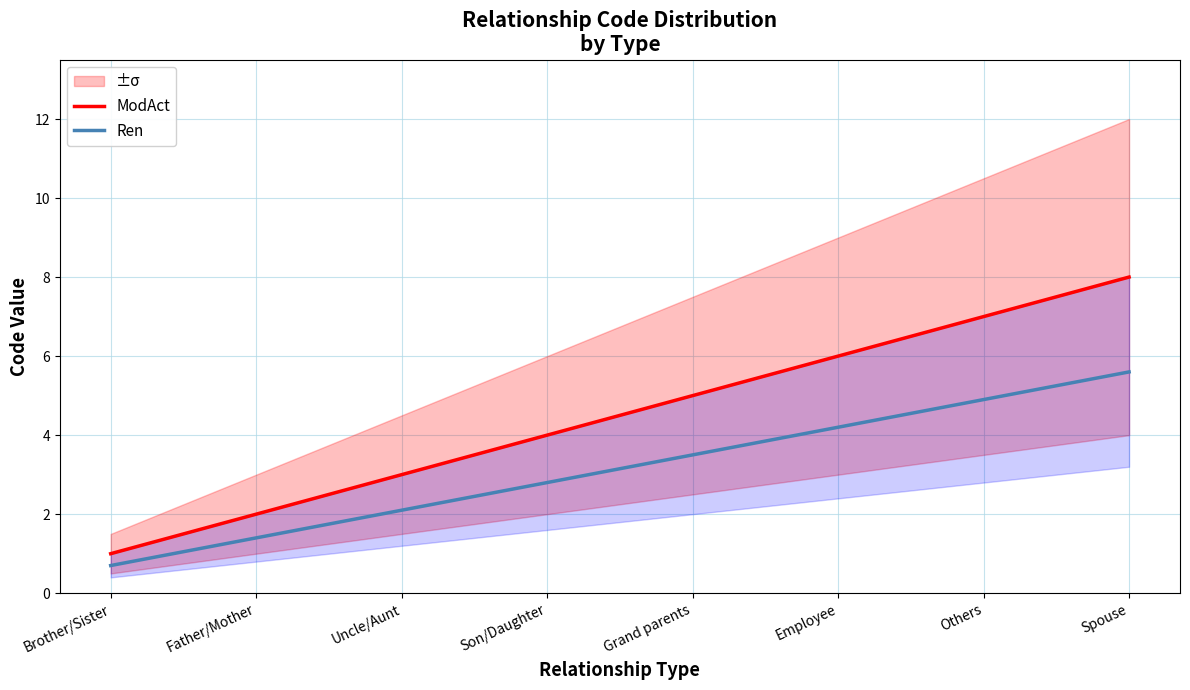

True or false: Ren and ModAct intersect in this chart.

False